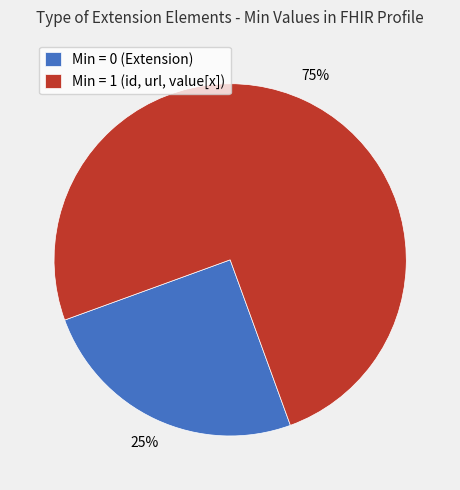

Rank the categories by value from highest to lowest.

Min = 1 (id, url, value[x]), Min = 0 (Extension)